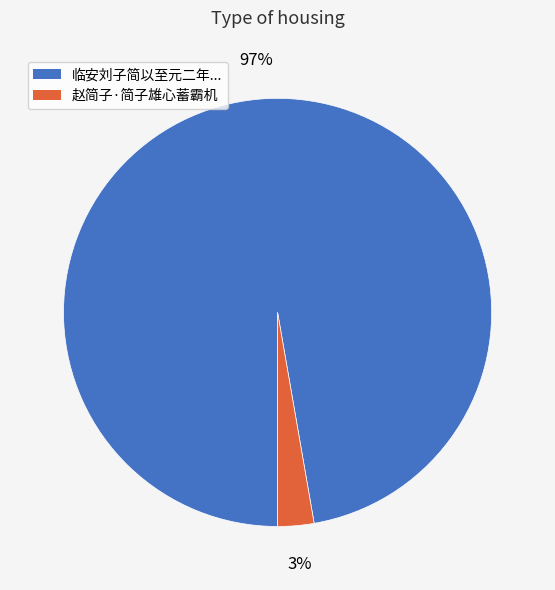

Does any single category account for the majority?

Yes